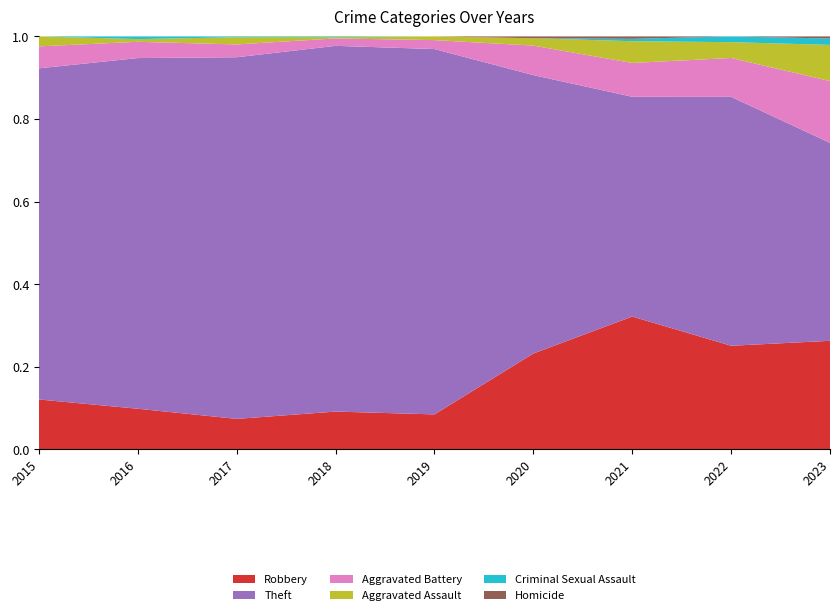

Reading left to right, what are all the values shown in this chart?

Robbery: 25	30	38	56	47	52	55	72	51
Theft: 166	259	451	542	491	151	91	173	93
Aggravated Battery: 11	12	16	11	12	16	14	27	29
Aggravated Assault: 5	2	9	2	5	4	9	11	17
Criminal Sexual Assault: 0	2	1	1	0	0	1	4	3
Homicide: 0	0	0	0	0	1	1	0	1